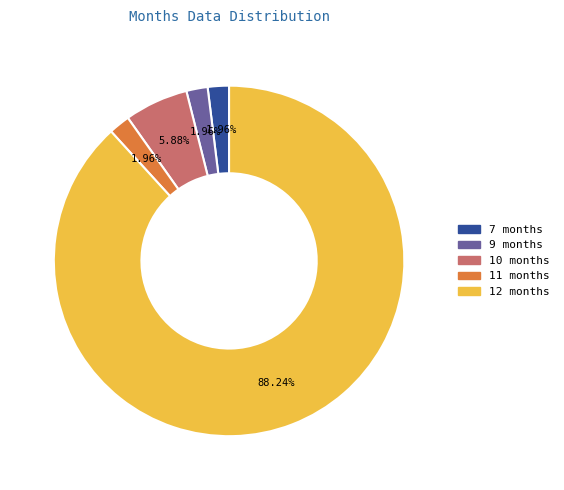

What portion of the pie excludes 12 months?

11.8%